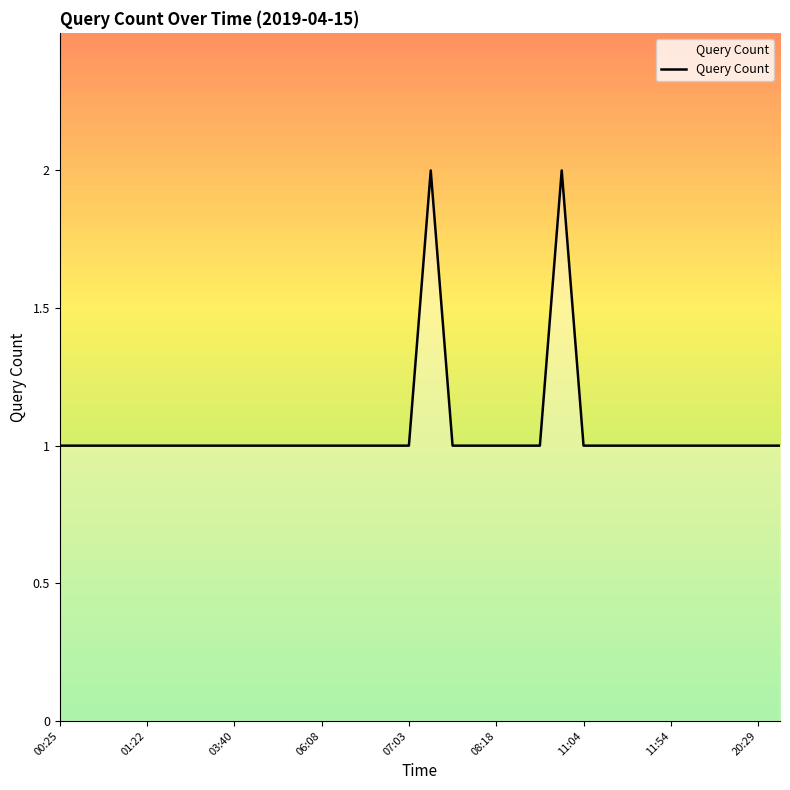

Does the chart display data point markers on the line(s)?

No